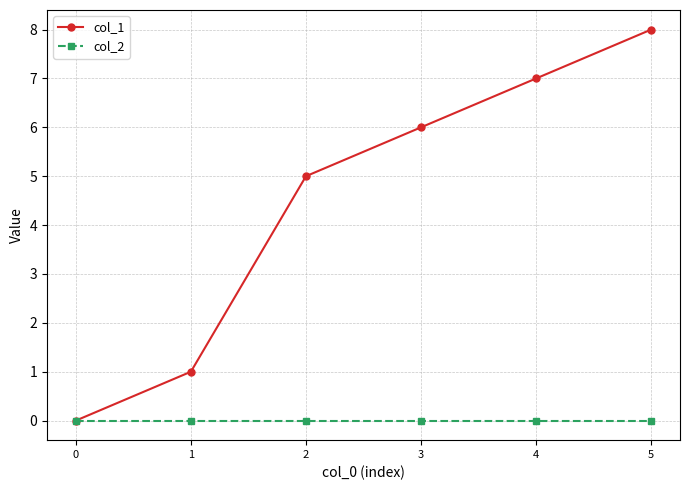

Reading left to right, list all the values displayed in this chart.

col_1: 0=0	1=1	2=5	3=6	4=7	5=8
col_2: 0=0	1=0	2=0	3=0	4=0	5=0